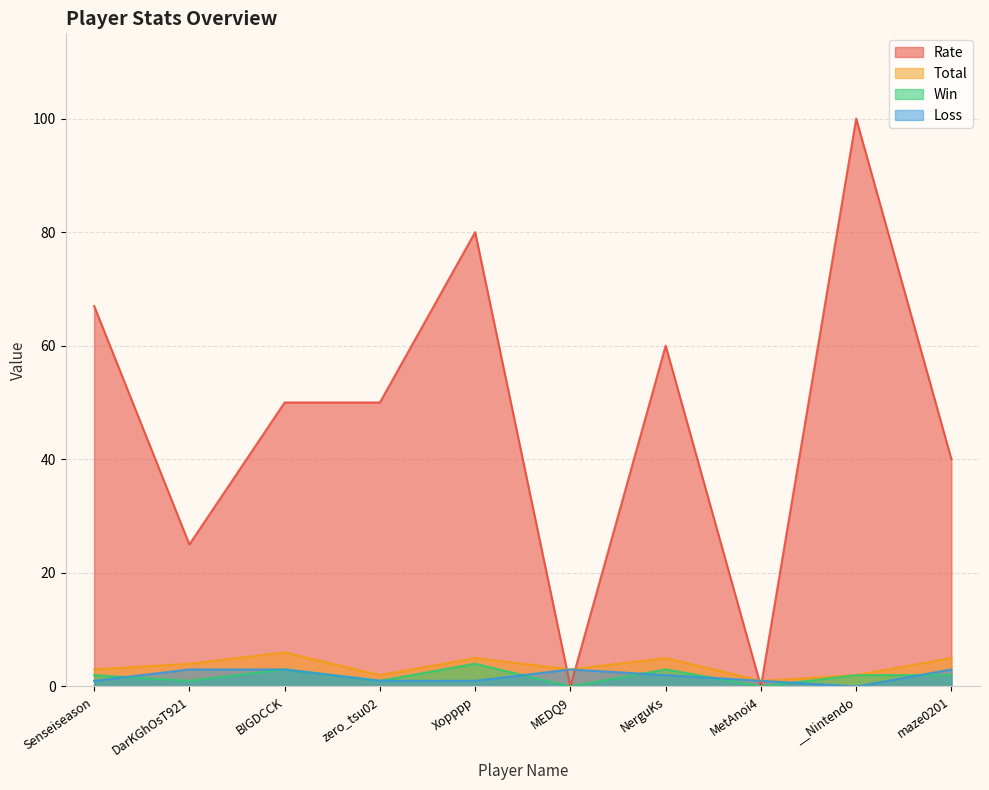

At how many categories does at least one series exceed 13?

8